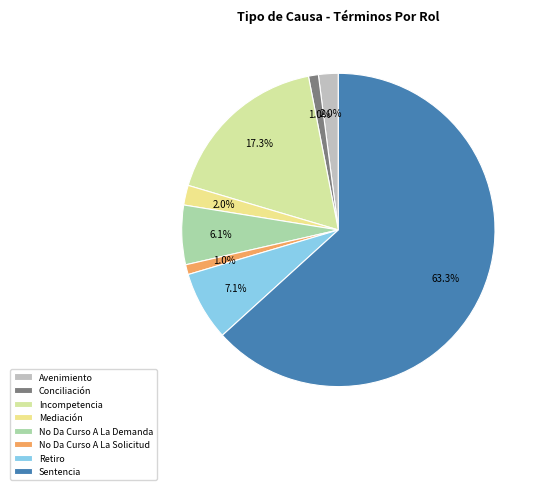

What is the smallest slice in the pie chart?

Conciliación